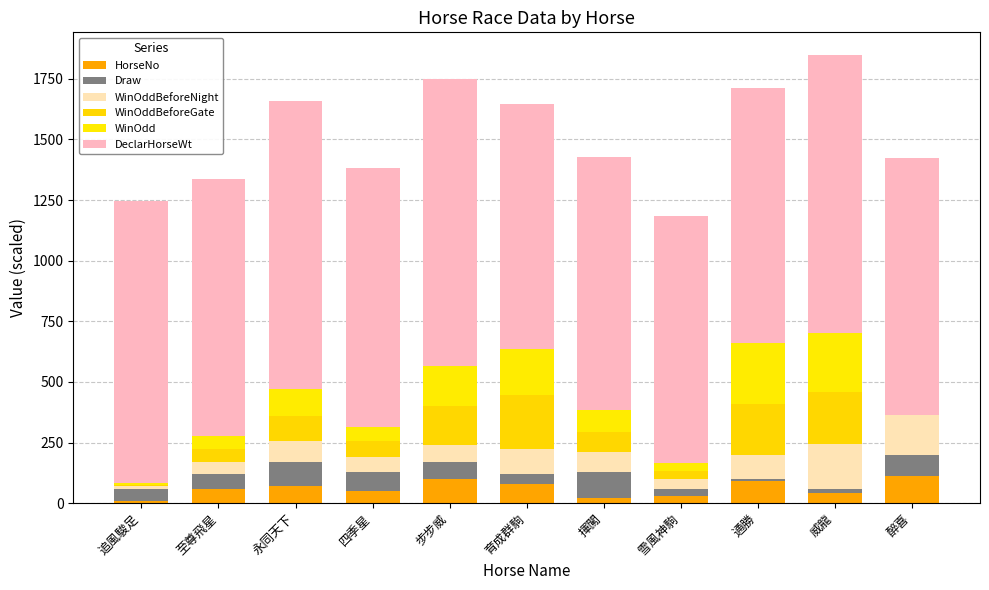

Between 步步威 and 育成群駒, which is larger?

步步威